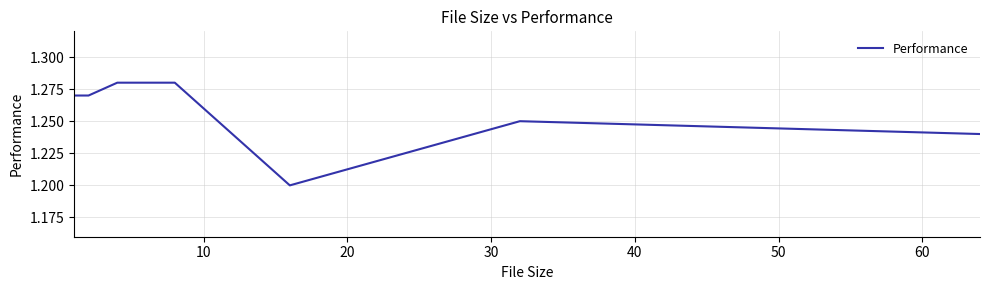

True or false: the data has more than 0 interior local peaks.

True